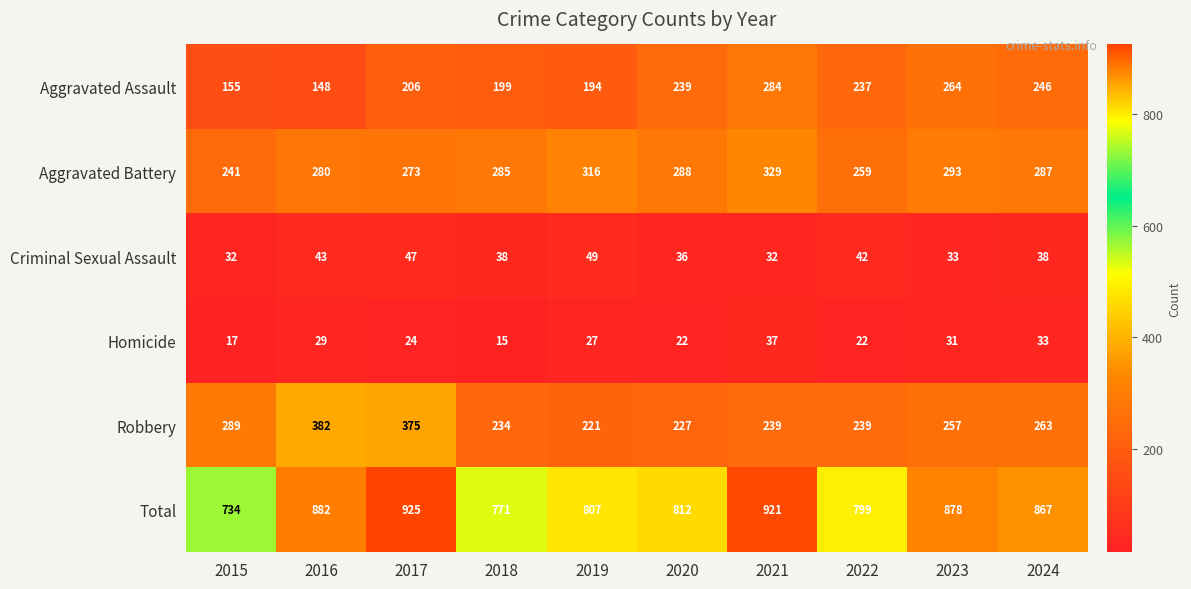

Is it true that Criminal Sexual Assault equals 38 at 2024?

True